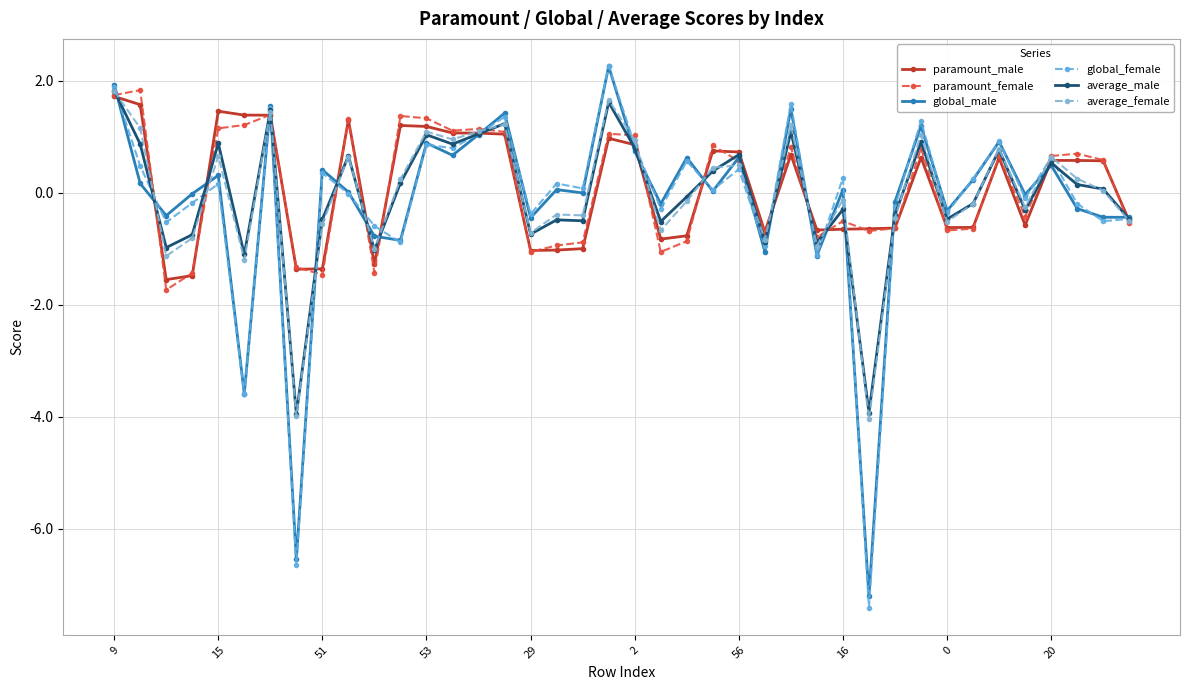

How many values in the paramount_male series are below 0?

19